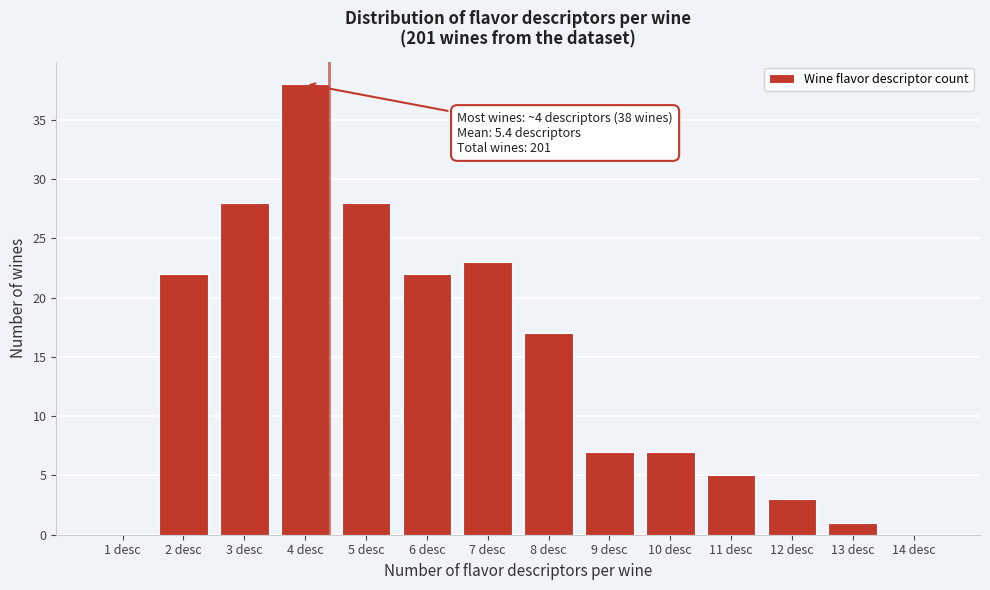

True or false: the data shows 22 at 2 desc.

True